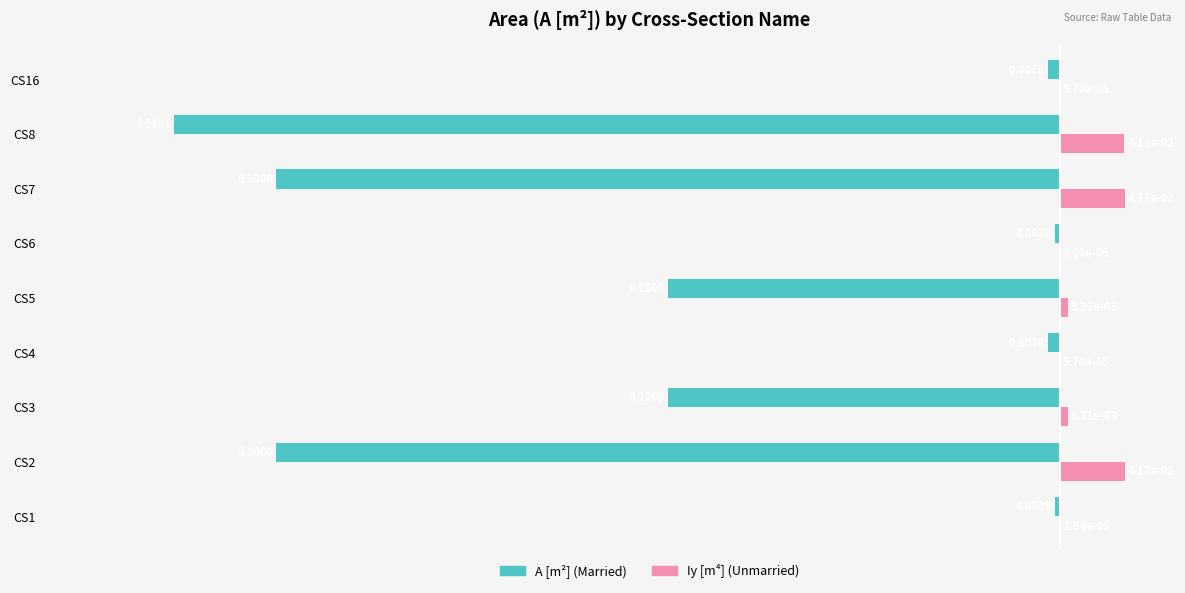

At which category is the sum across all series the highest?

CS1